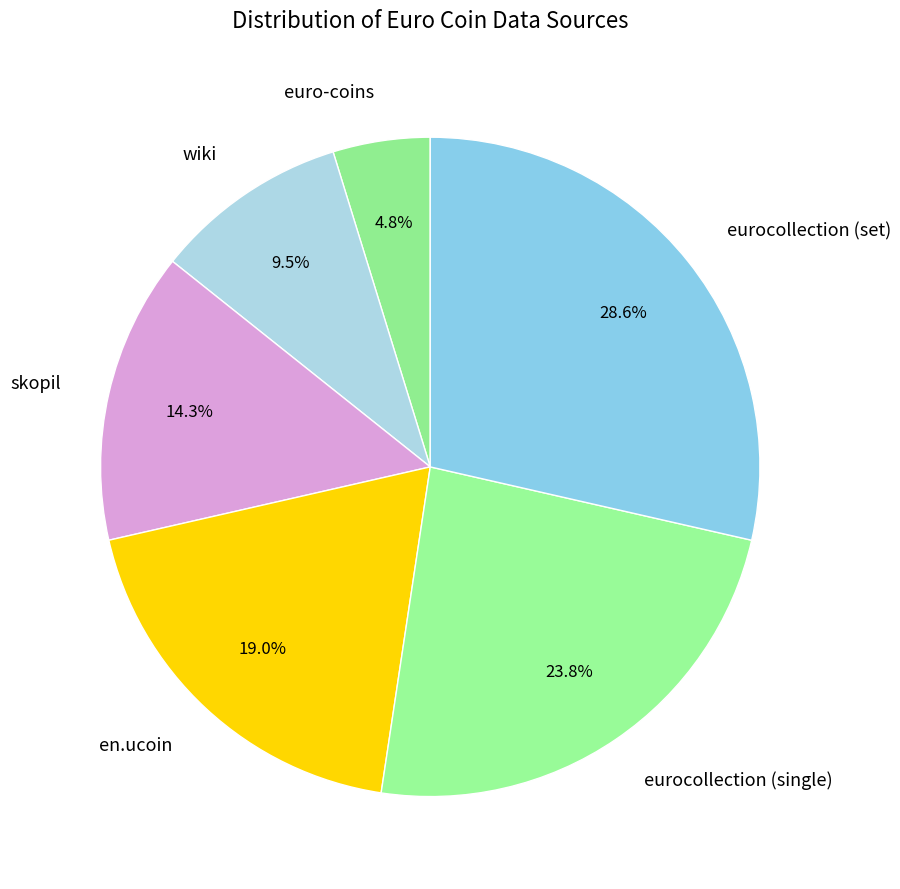

How many slices are in this pie chart?

6